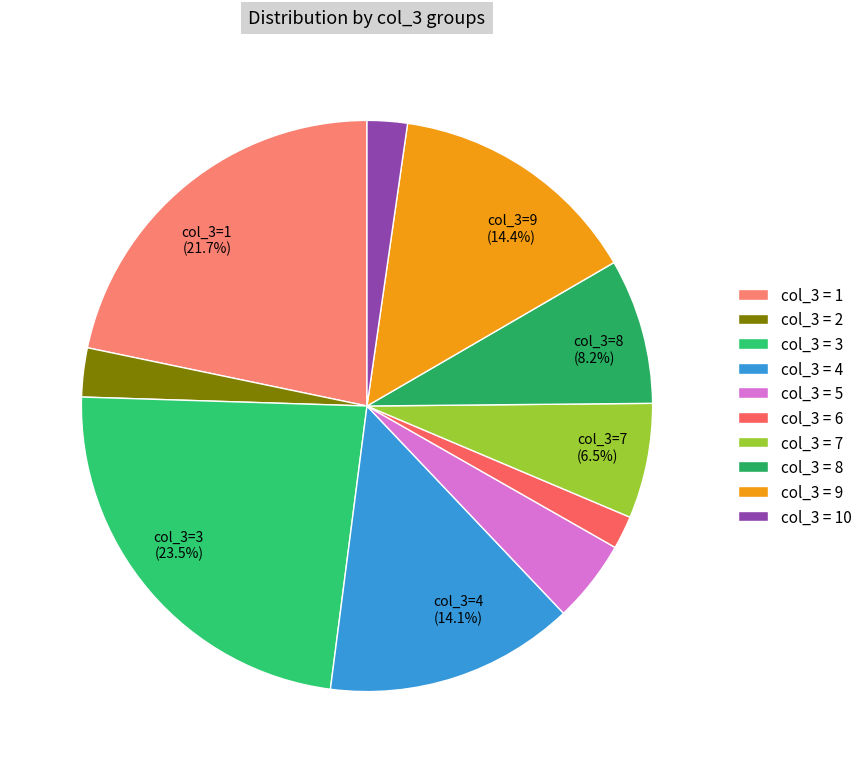

How many segments does this pie chart have?

10